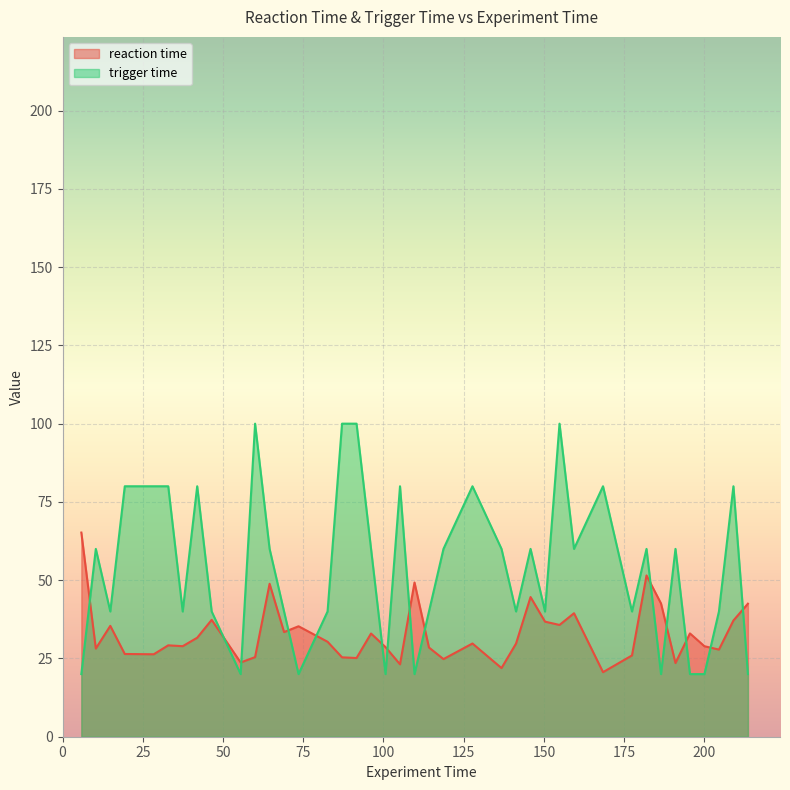

How many values in the trigger time series are below 60?

19